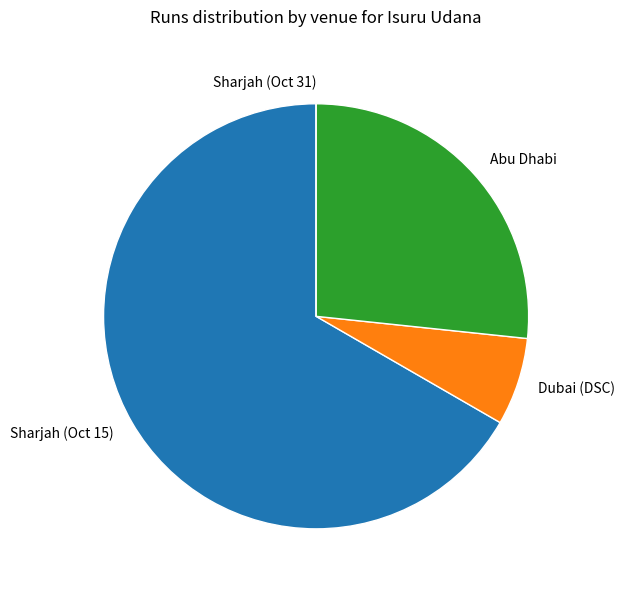

Approximately how many times larger is the value at Abu Dhabi compared to Dubai (DSC)?

4.0